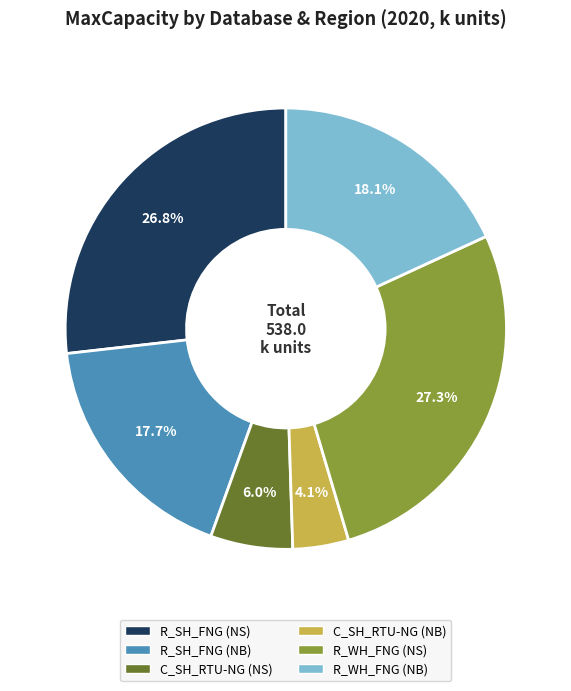

To the nearest percent, what portion does R_SH_FNG (NB) represent?

18%